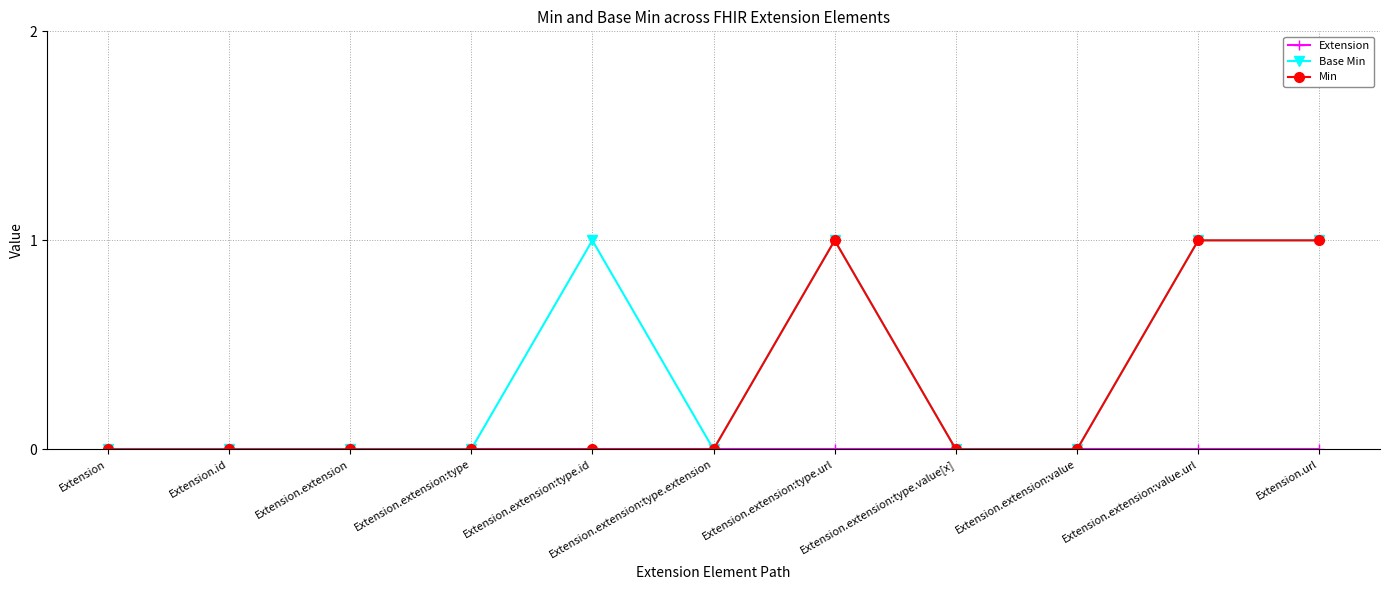

True or false: Base Min has more than 1 interior local peaks.

True